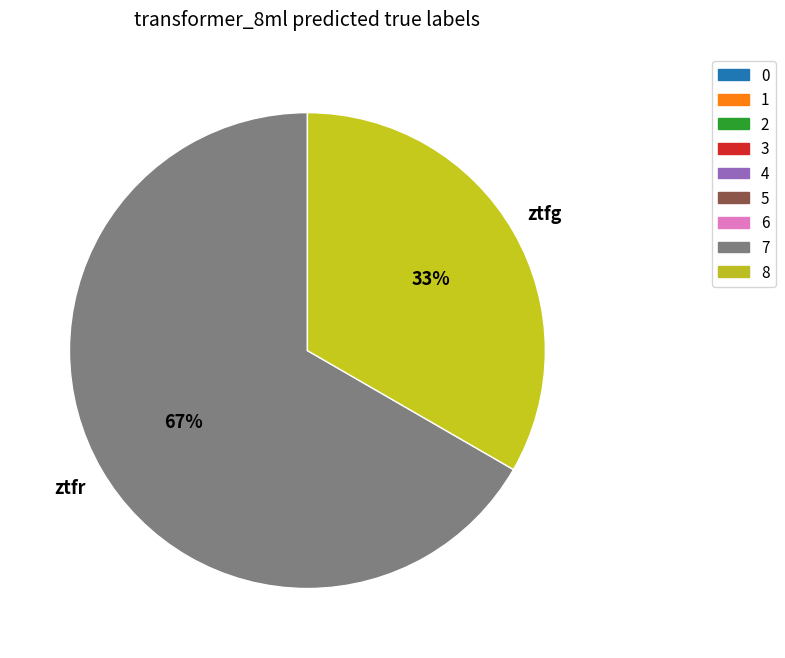

Is there any slice that represents more than half of the pie?

Yes